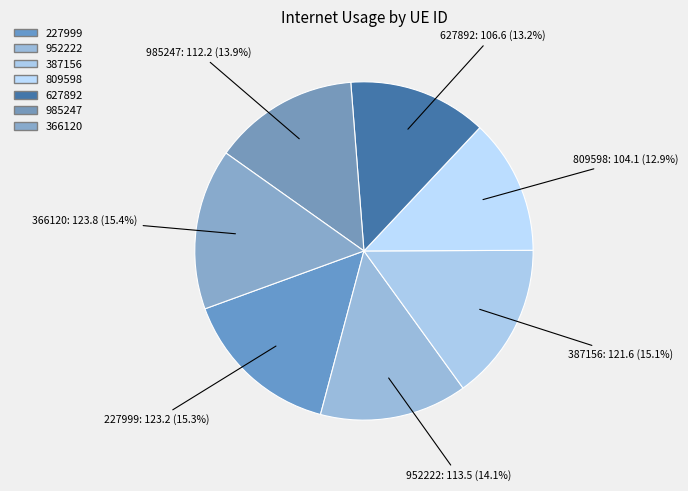

Is there a majority slice in this chart?

No